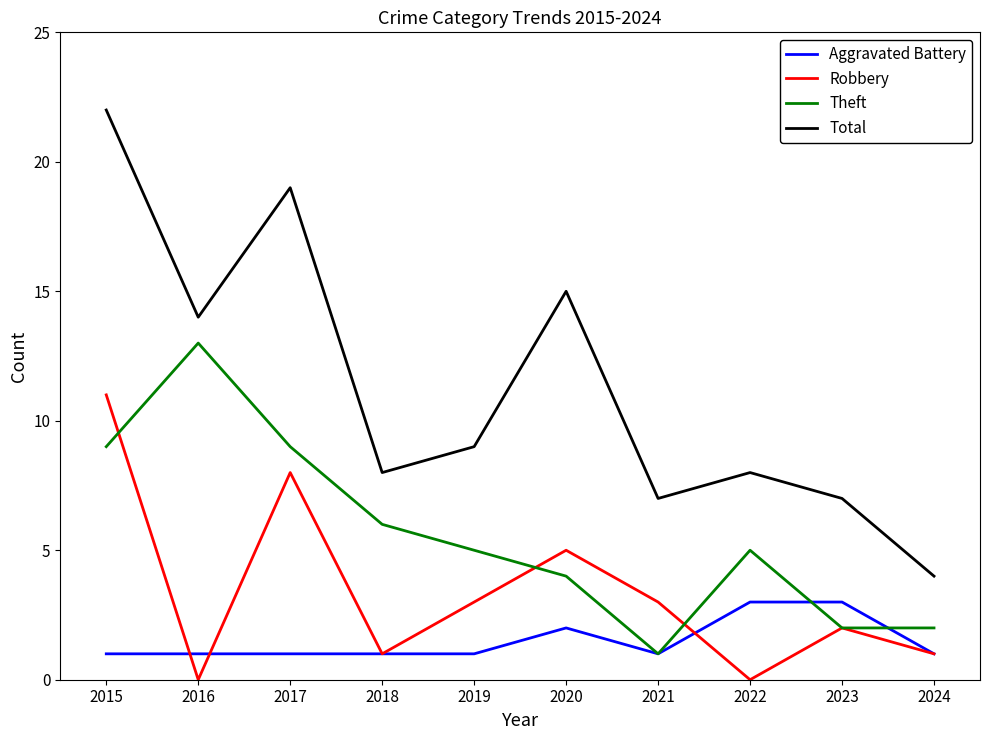

Count the number of data series in this chart.

4